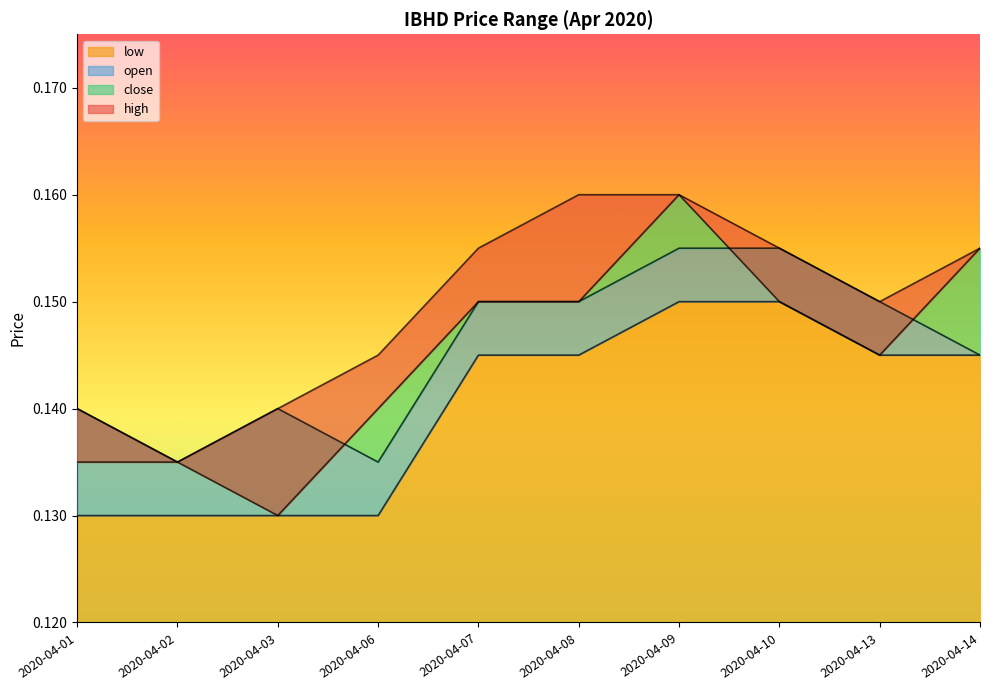

Count the open values in the range 0 to 1.

10